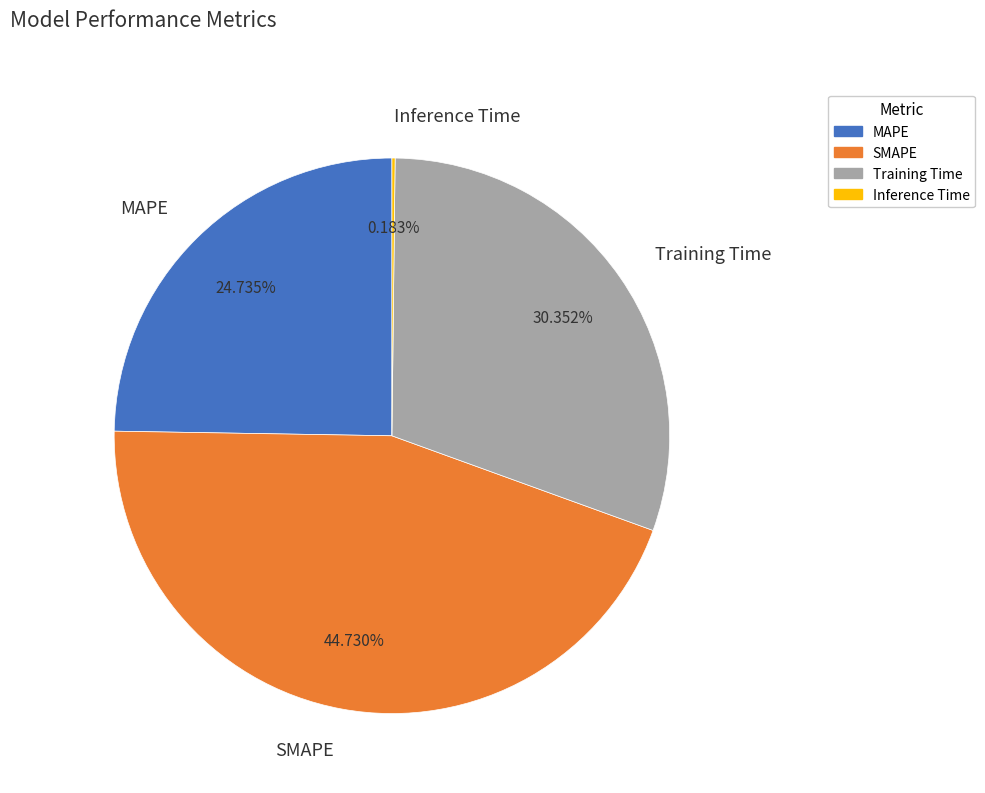

Which category has the biggest portion of the pie?

SMAPE